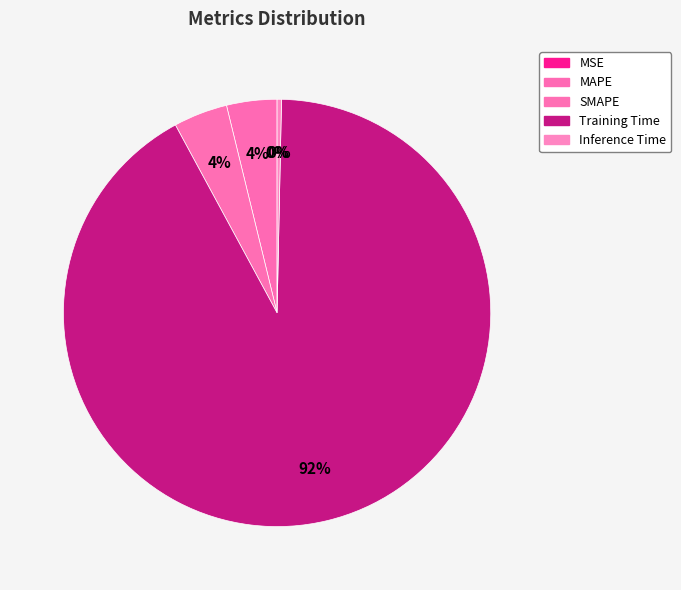

What is the smallest slice in the pie chart?

MSE